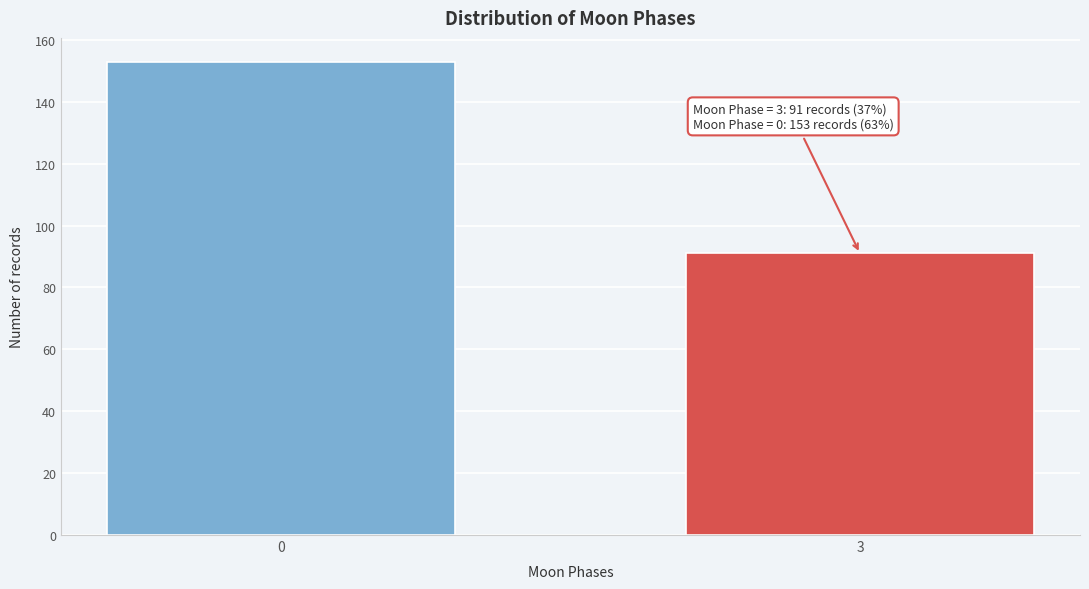

Reading left to right, transcribe all the data shown in this chart.

0=153	3=91